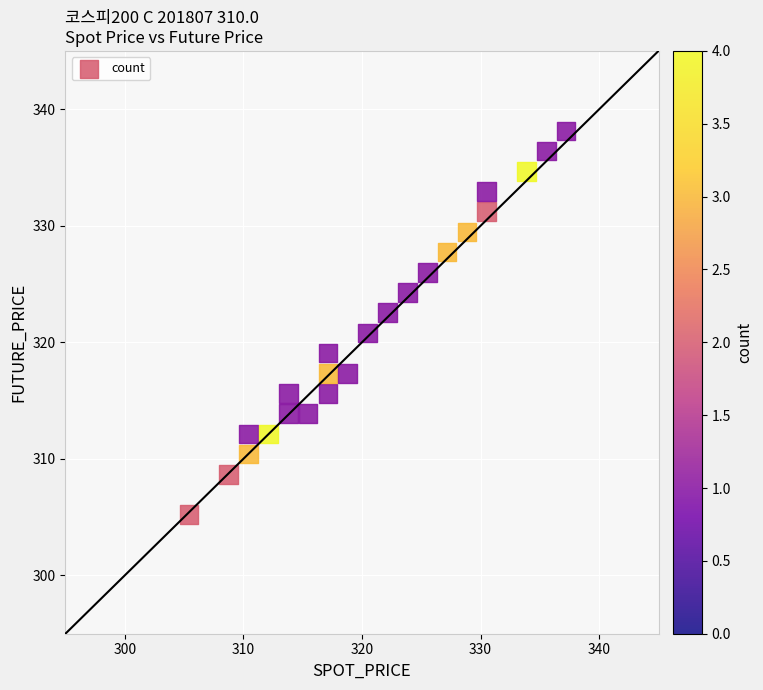

What is the range of Y values (max minus min)?

32.9